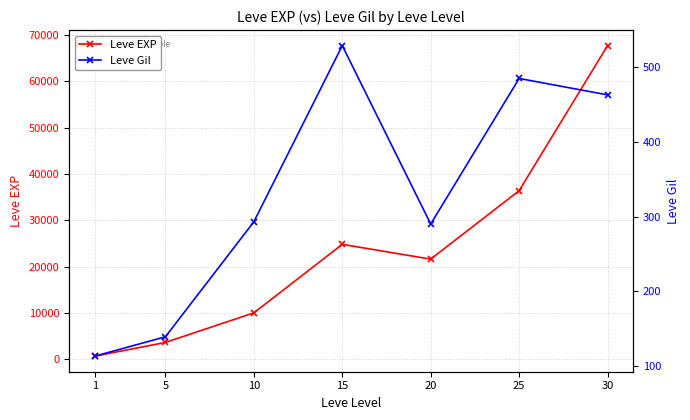

What is the sum of the Leve Gil values at 25 and 20?

775